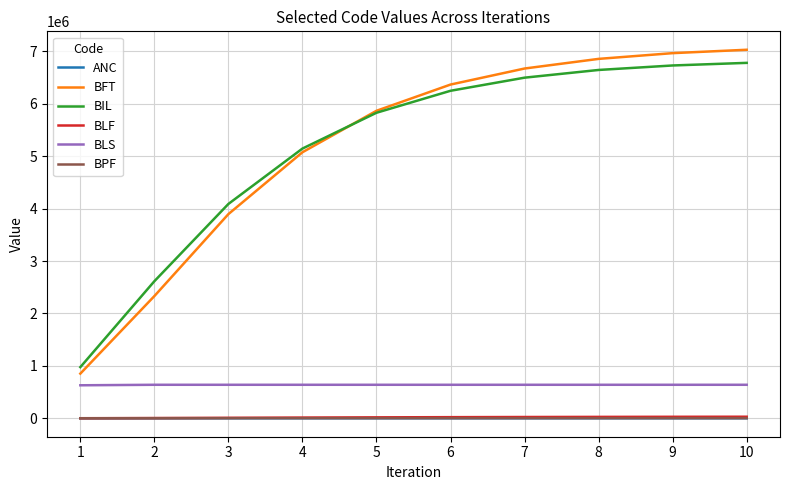

Is the value of ANC at 9 greater than the value of BFT at 8?

No